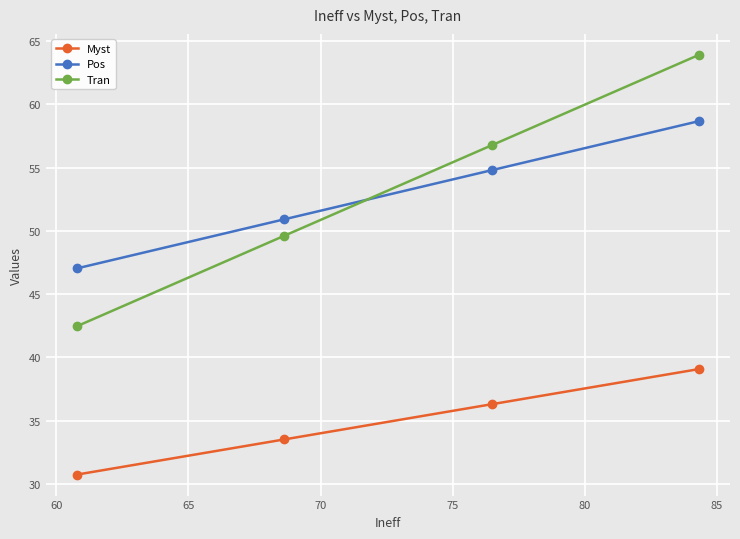

At how many categories does at least one series exceed 43?

4